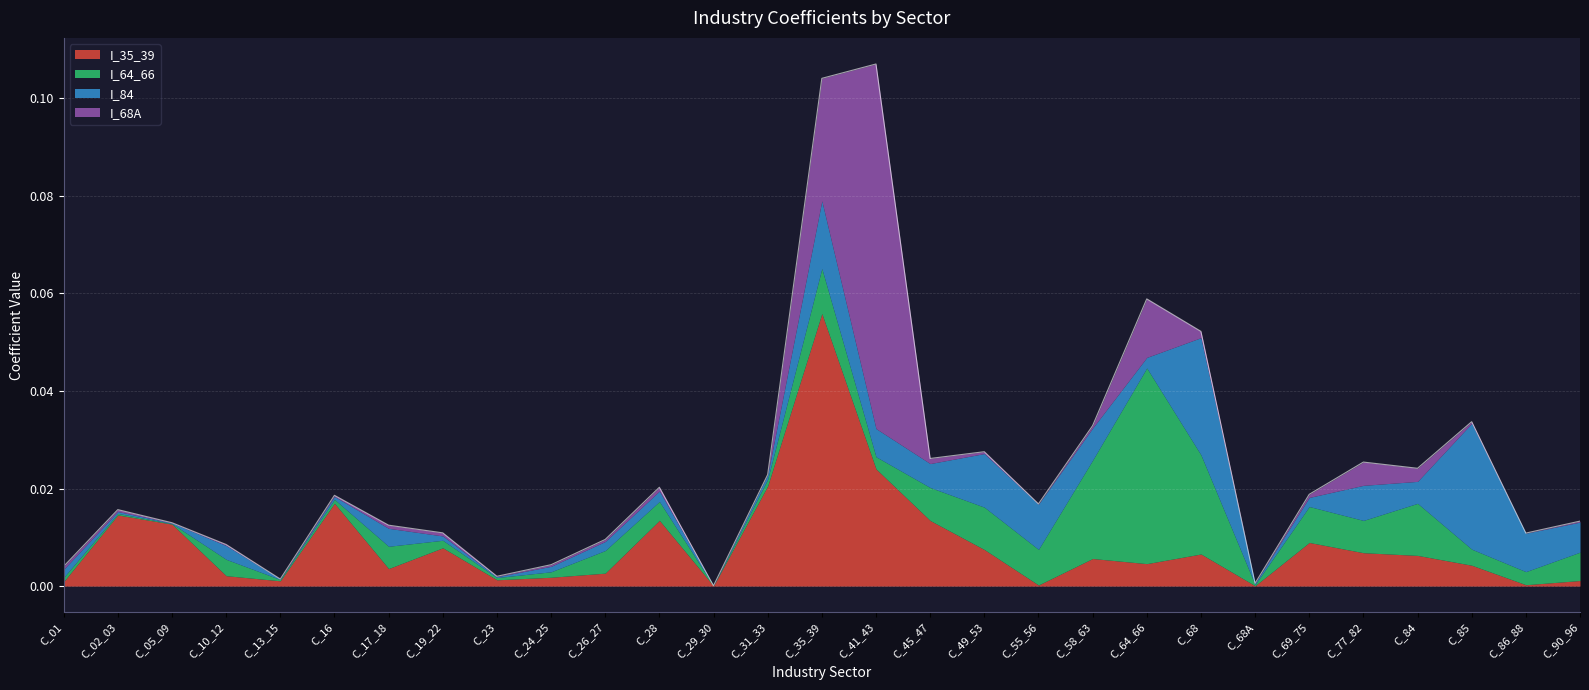

At which category is the sum across all series the highest?

C_41_43